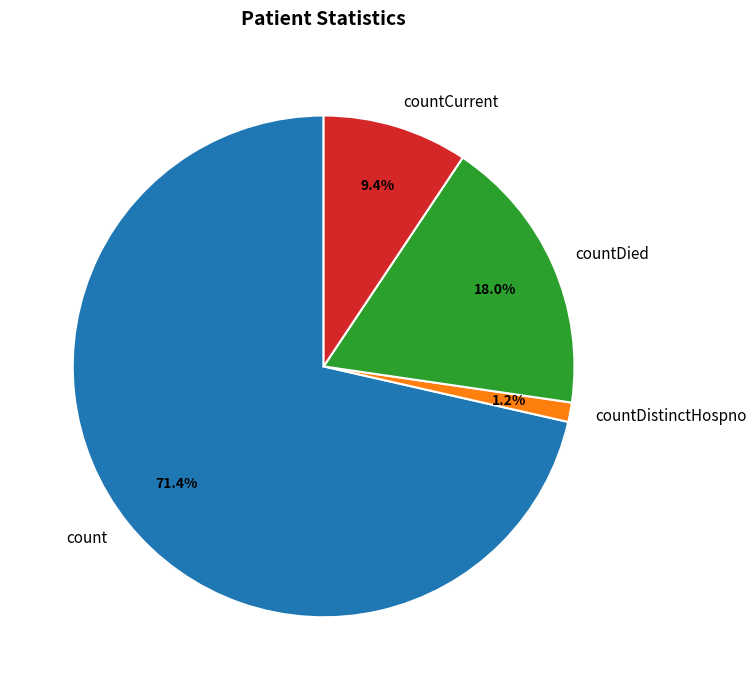

What percentage is the count slice, to the nearest percent?

71%